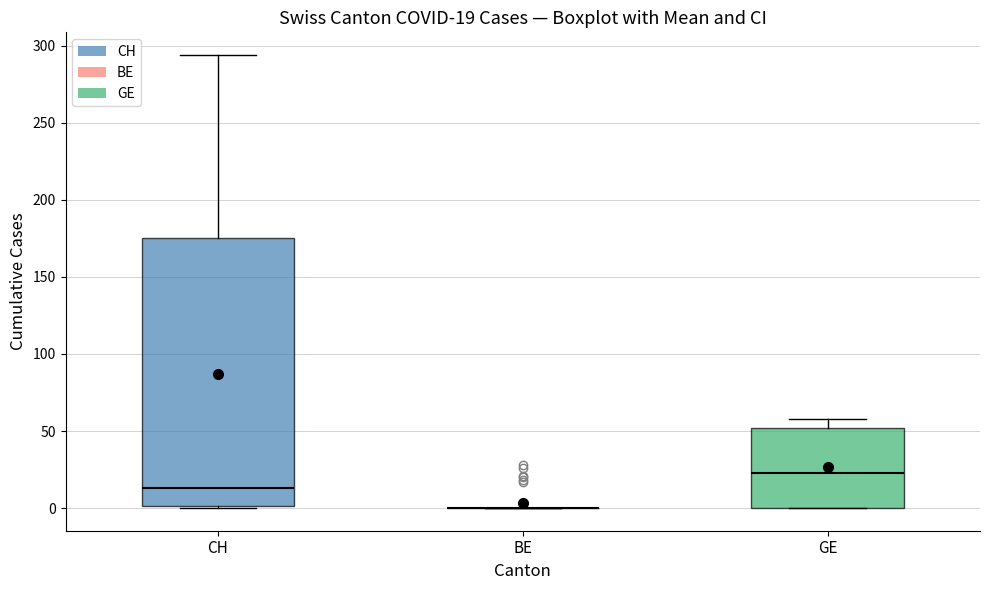

Which box is the tallest, from its lower edge to its upper edge?

CH